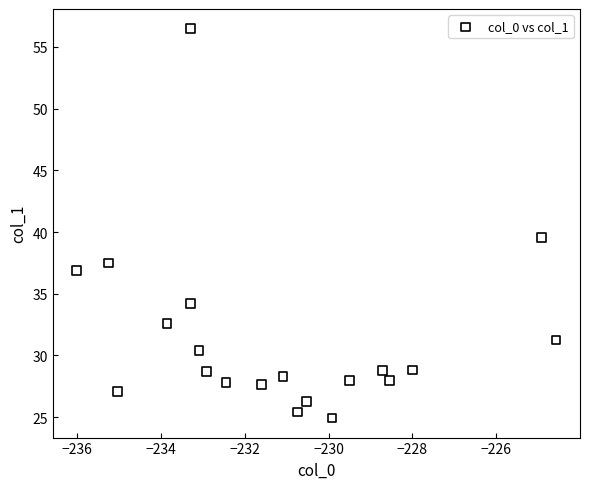

What is the range of Y values (max minus min)?

31.6